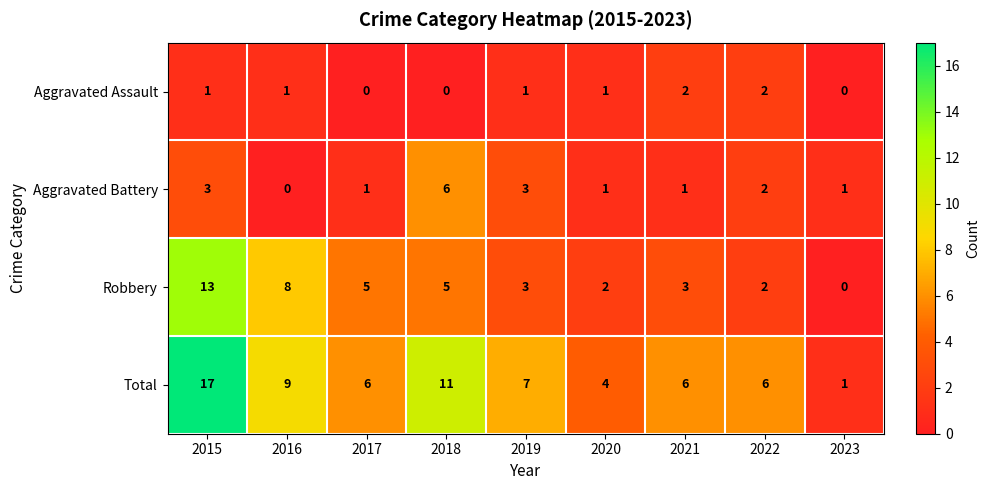

Which series has the largest total across all categories?

Total